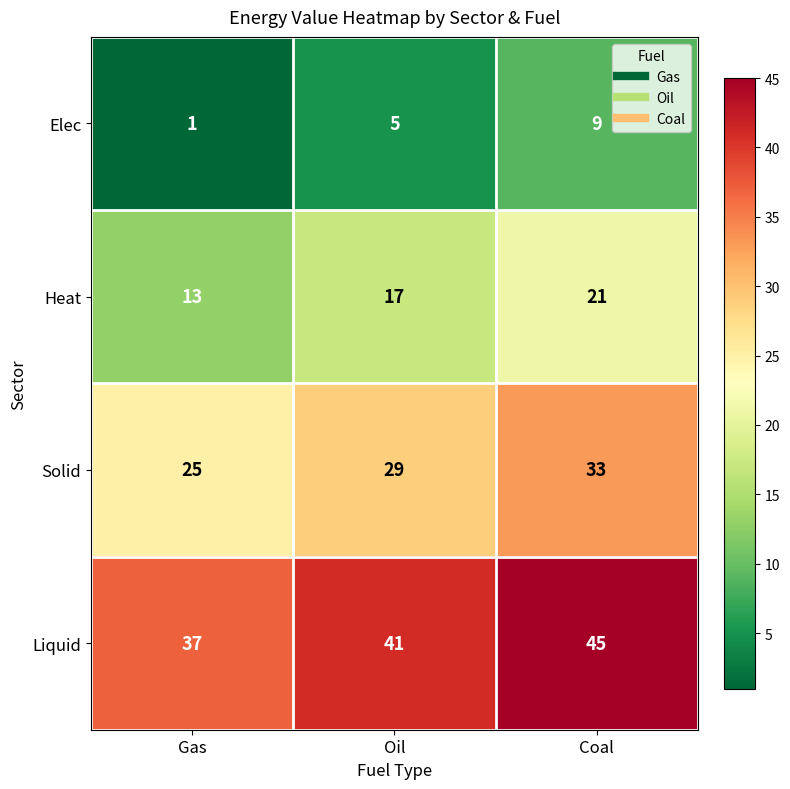

The value of Liquid at Gas is 24. True or false?

False